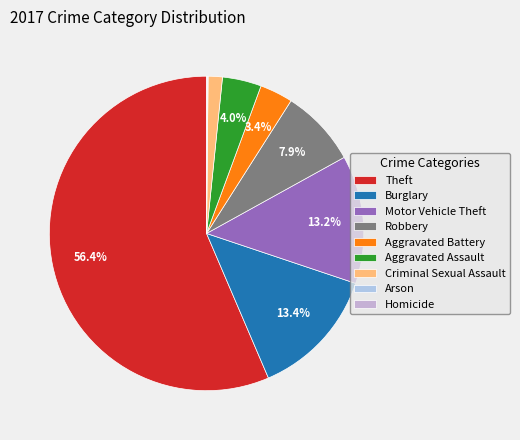

Count the number of slices in the pie.

9